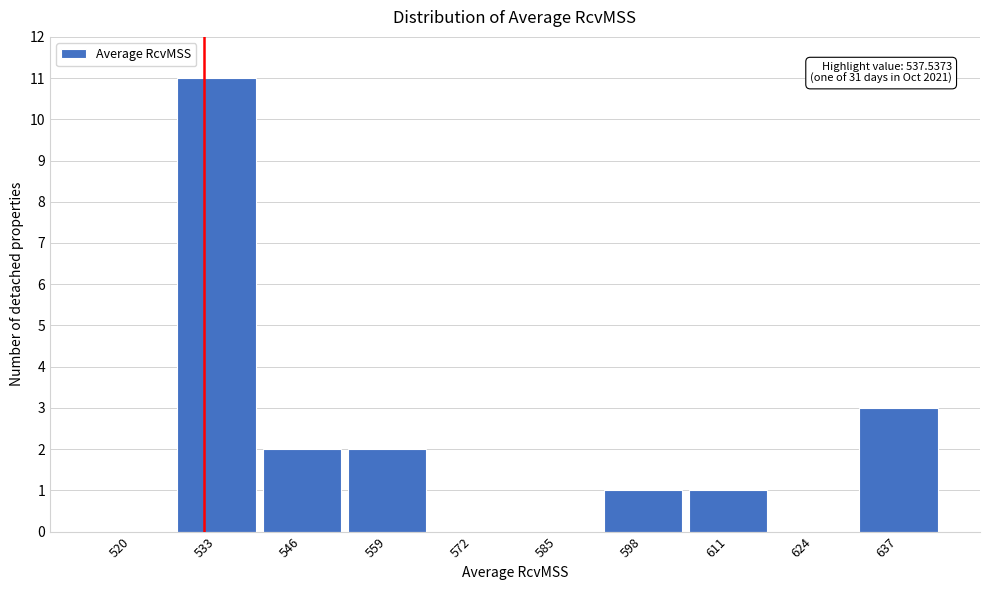

Reading left to right, what are all the values shown in this chart?

520=0	533=11	546=2	559=2	572=0	585=0	598=1	611=1	624=0	637=3